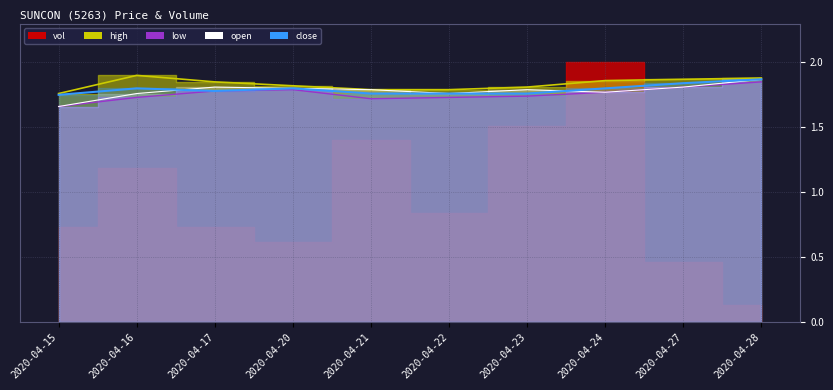

True or false: the data shows 3.0 at 2020-04-28.

False